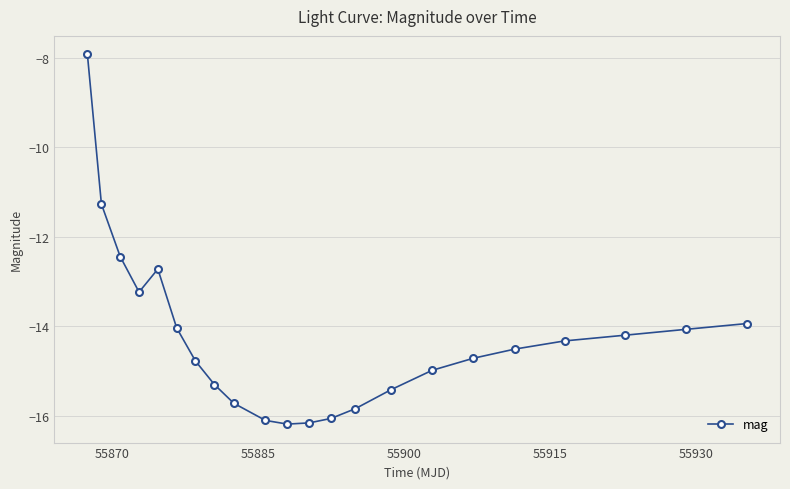

What is the value of the 9th point from the left?

-15.7